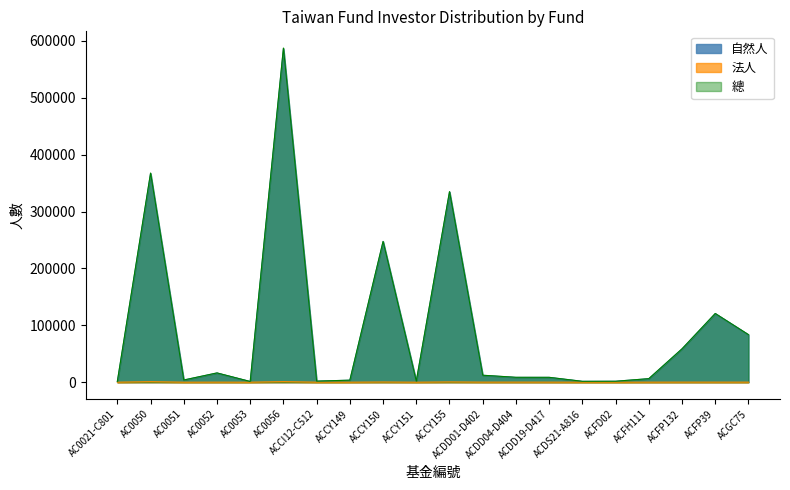

The 法人 series shows 232 at ACFP132. True or false?

False